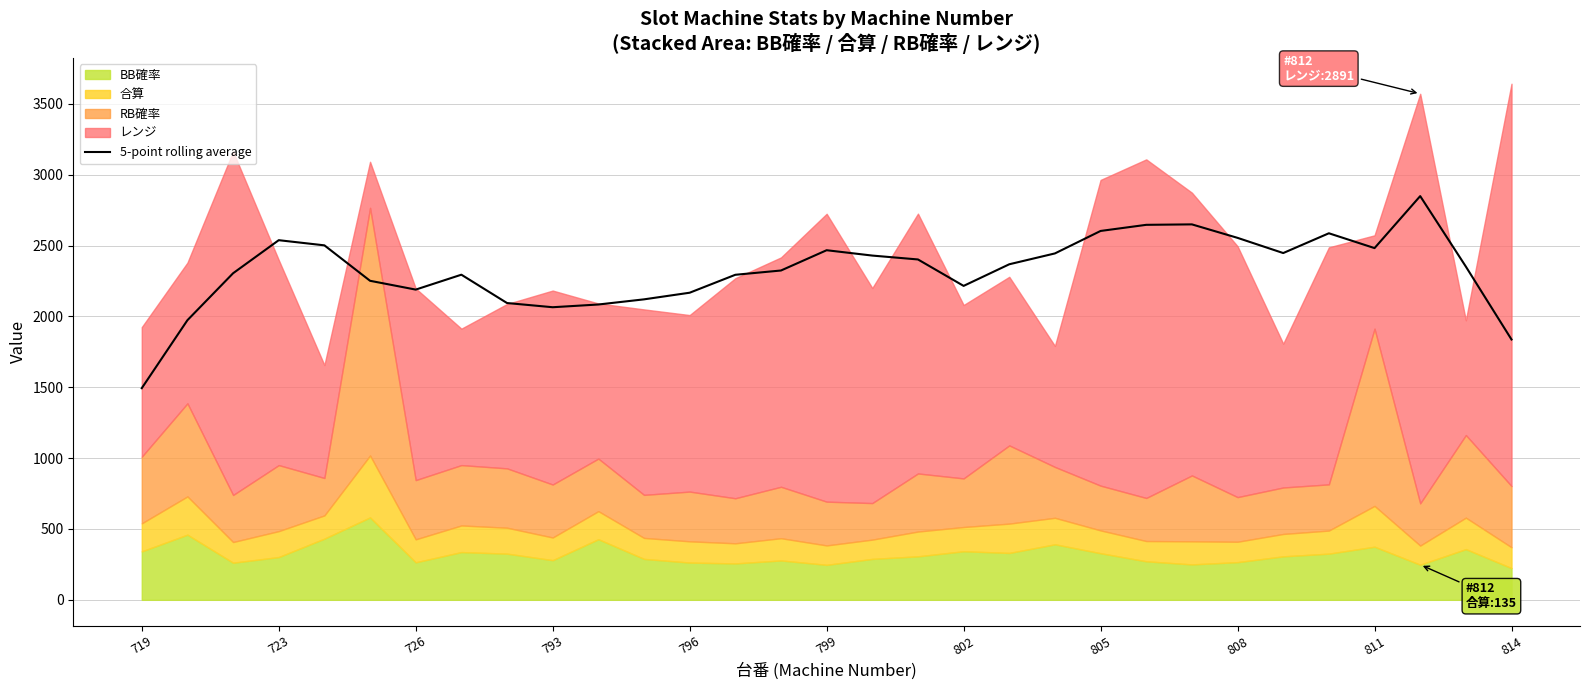

What is the difference between the values at 719 and 20?

951.2